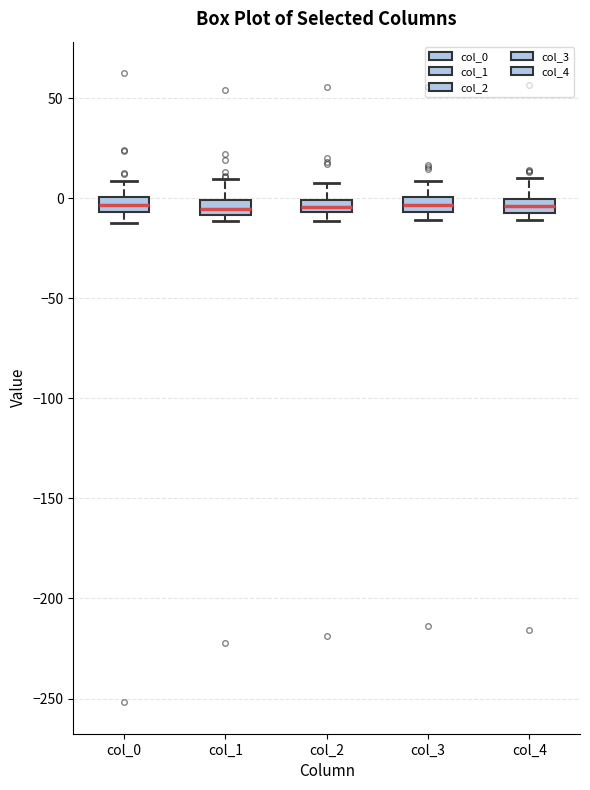

Where does the upper whisker of the box for col_1 end on the y-axis? The values are not printed on the chart, so give them approximately, as read against the axis.

10